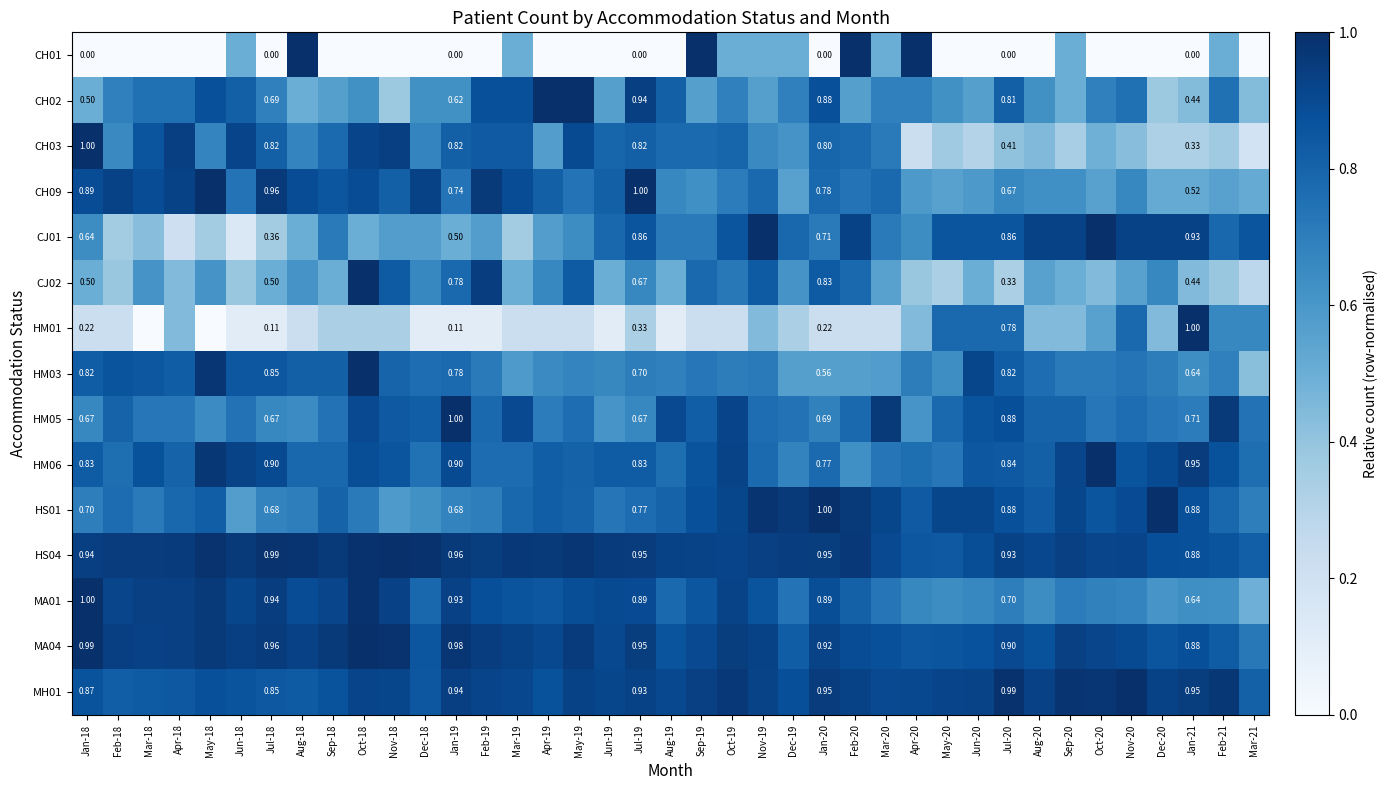

What is the sum of the CH09 values at Jul-18 and Jul-19?

2.0